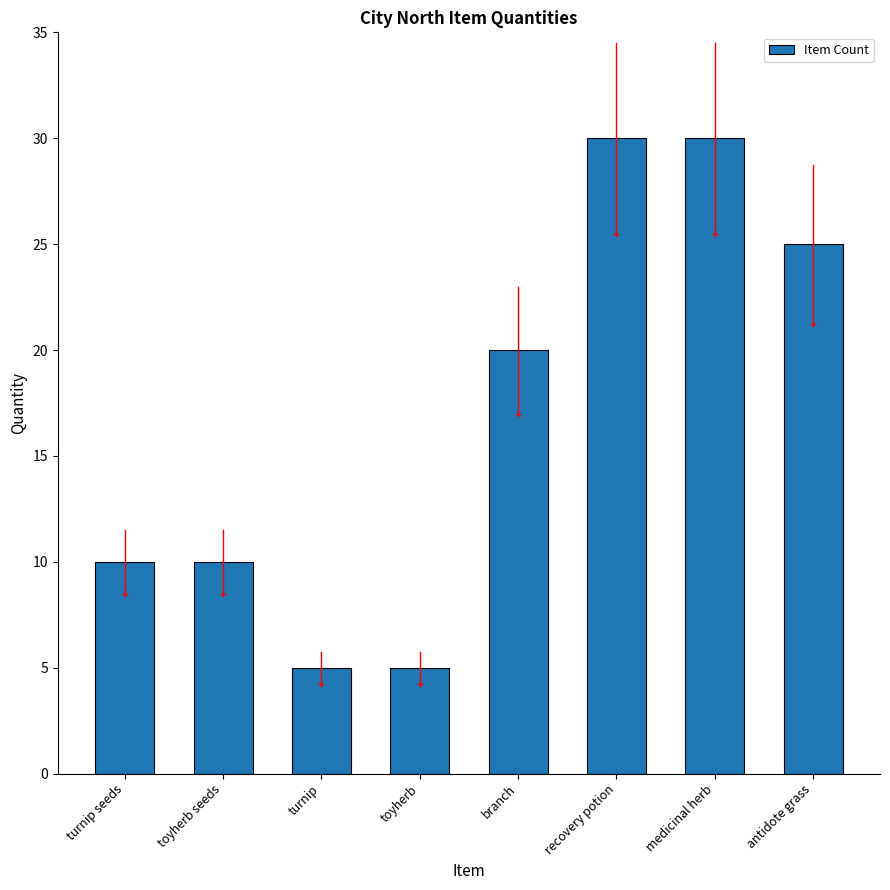

How many categories are shown in the chart?

8